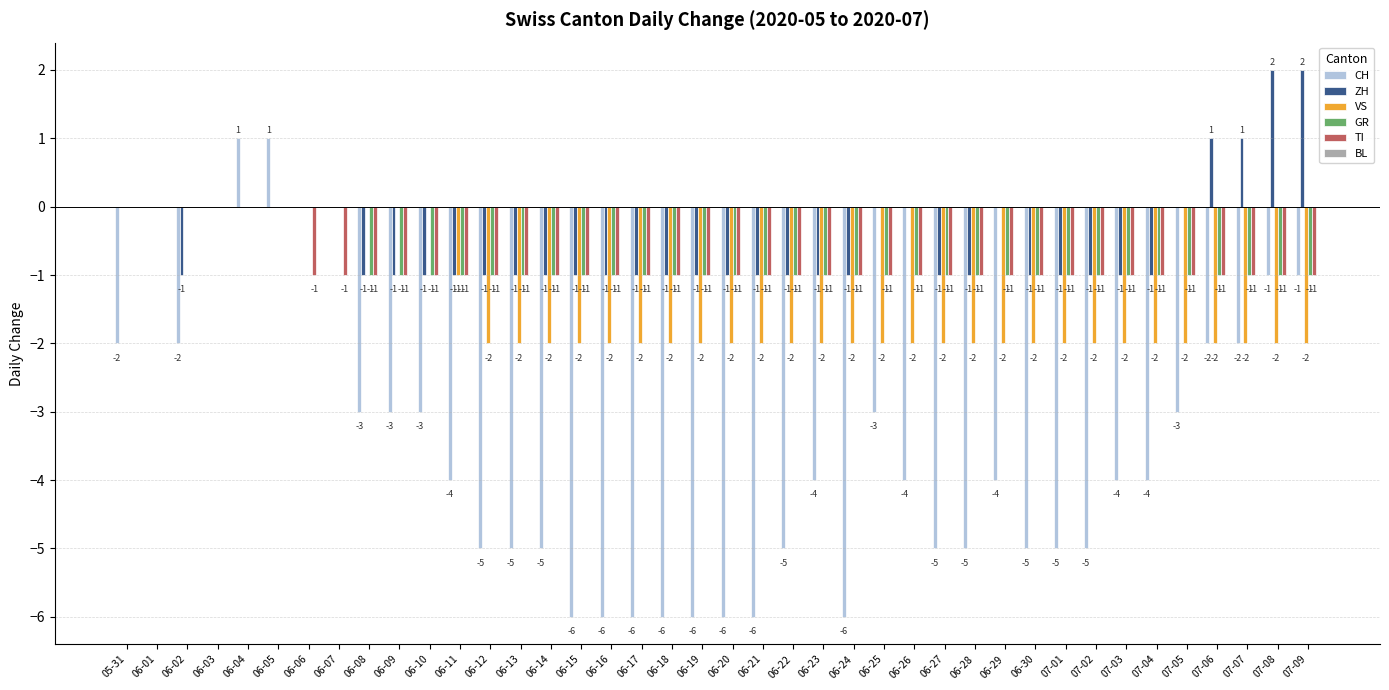

The value of VS at 06-05 is 0. True or false?

True